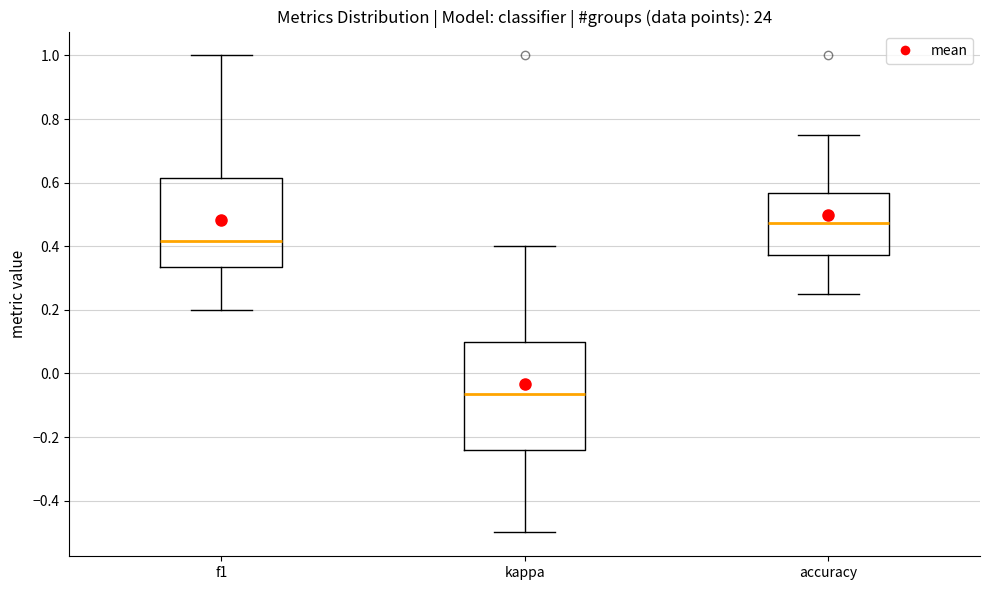

Where is the upper edge of the box for kappa on the y-axis? The values are not printed on the chart, so give them approximately, as read against the axis.

0.10